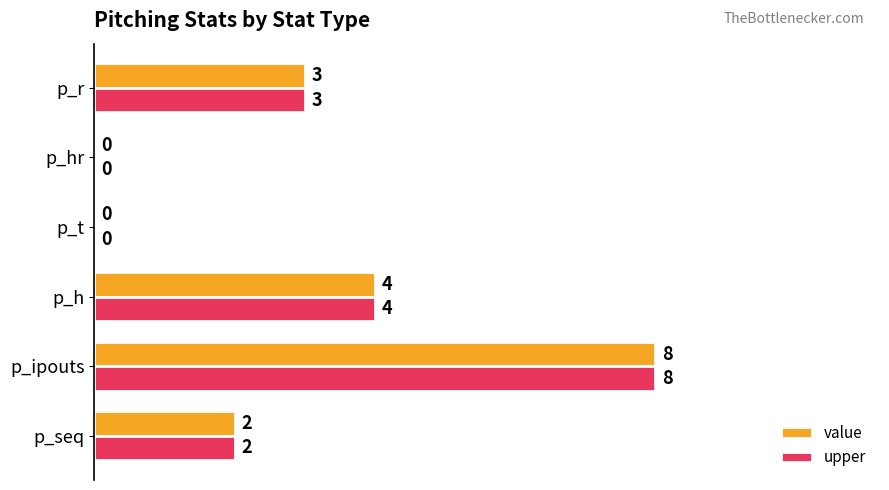

At which category is the sum across all series the highest?

p_ipouts